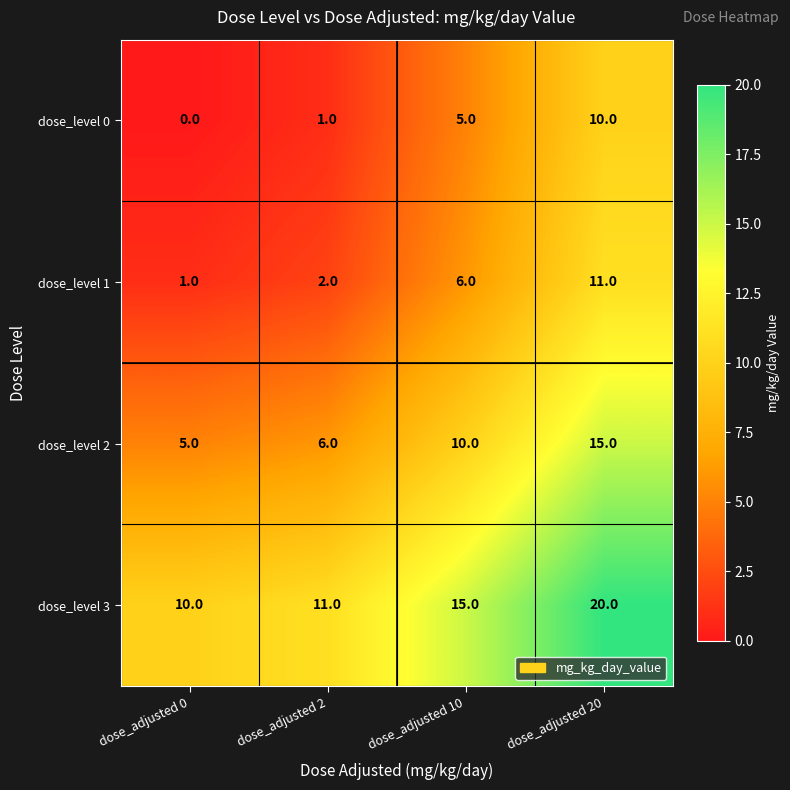

What is the spread (max minus min) of values at dose_adjusted 20?

10